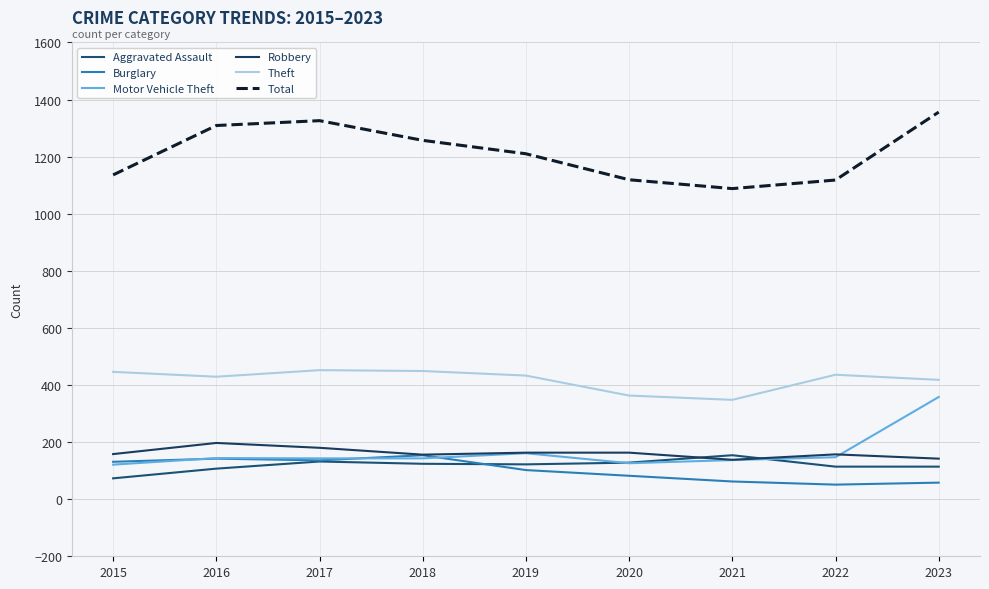

Reading left to right, transcribe all the data shown in this chart.

Aggravated Assault: 2015=73	2016=107	2017=132	2018=124	2019=122	2020=128	2021=154	2022=114	2023=114
Burglary: 2015=131	2016=142	2017=136	2018=154	2019=102	2020=82	2021=62	2022=51	2023=58
Motor Vehicle Theft: 2015=121	2016=144	2017=143	2018=143	2019=161	2020=126	2021=137	2022=147	2023=358
Robbery: 2015=158	2016=197	2017=180	2018=156	2019=163	2020=163	2021=138	2022=157	2023=142
Theft: 2015=446	2016=429	2017=452	2018=449	2019=433	2020=363	2021=348	2022=436	2023=418
Total: 2015=1136	2016=1309	2017=1326	2018=1257	2019=1210	2020=1119	2021=1088	2022=1118	2023=1356